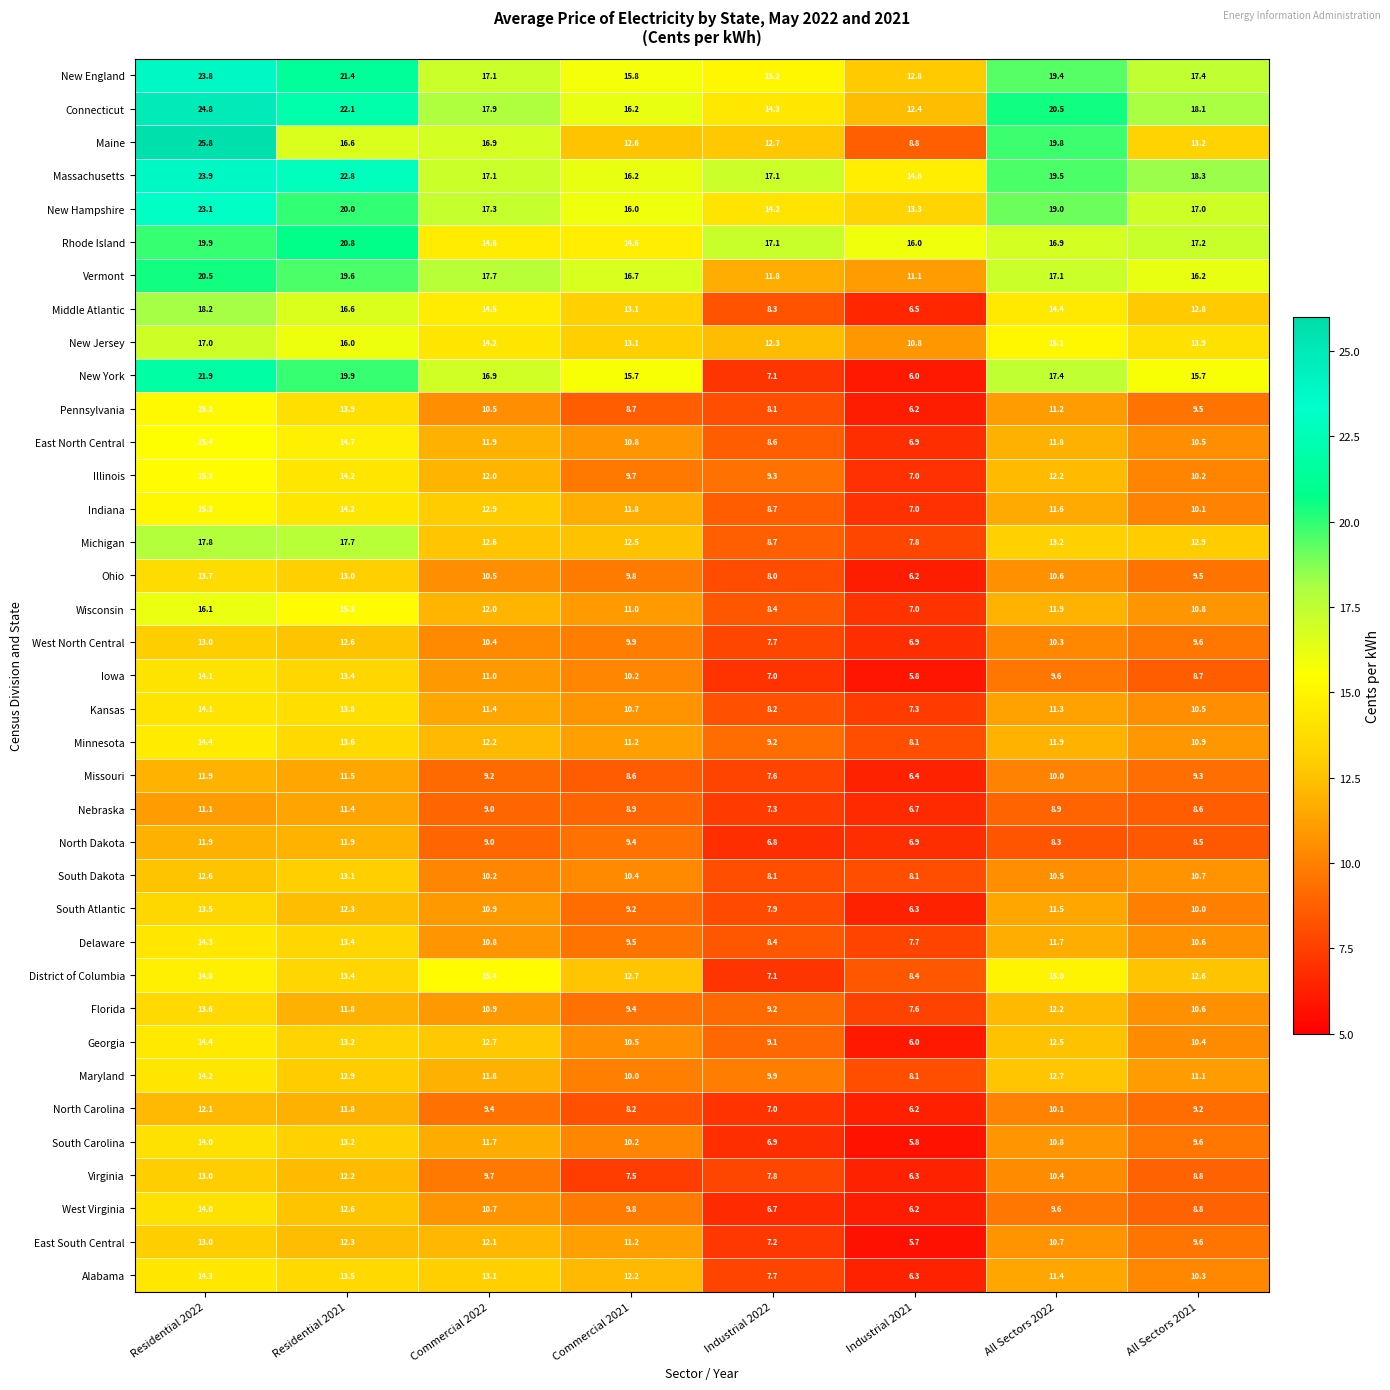

Which series has the largest total across all categories?

Massachusetts